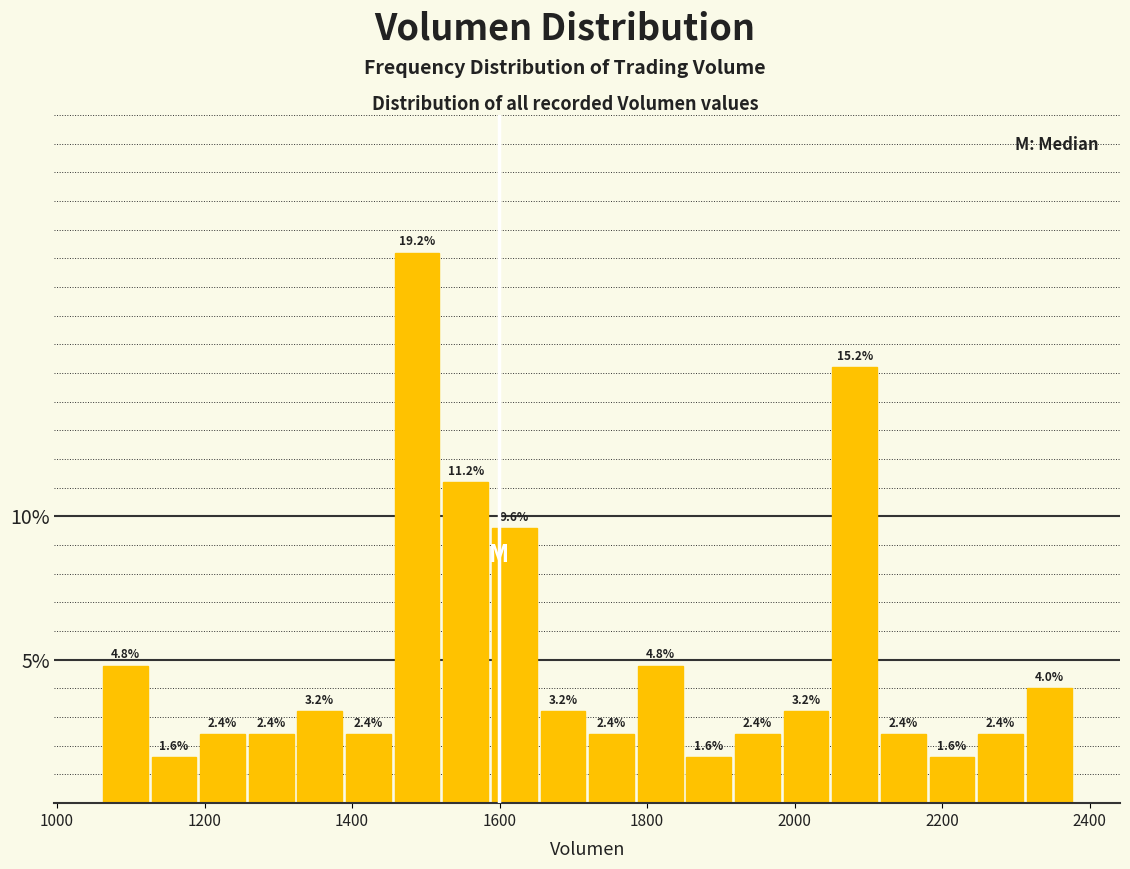

Read against the x-axis, roughly where is the centre of the tallest bar?

1480